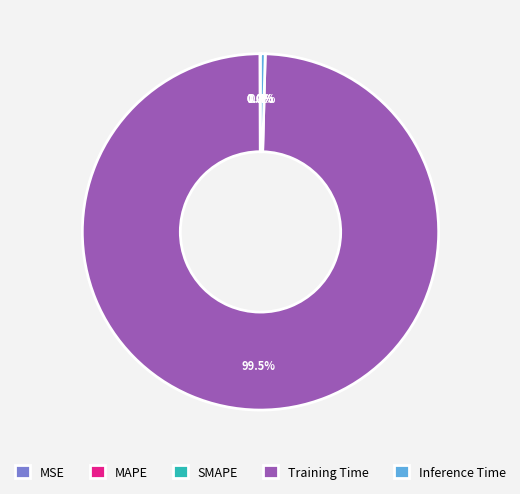

What is the majority slice?

Training Time